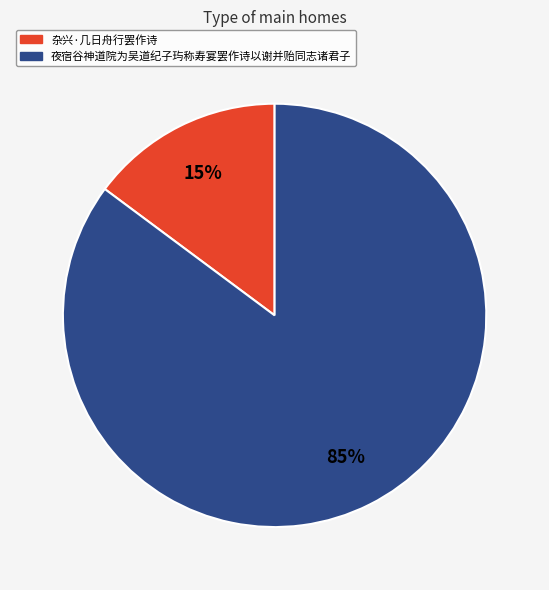

Which slice is the largest?

夜宿谷神道院为吴道纪子玙称寿宴罢作诗以谢并贻同志诸君子